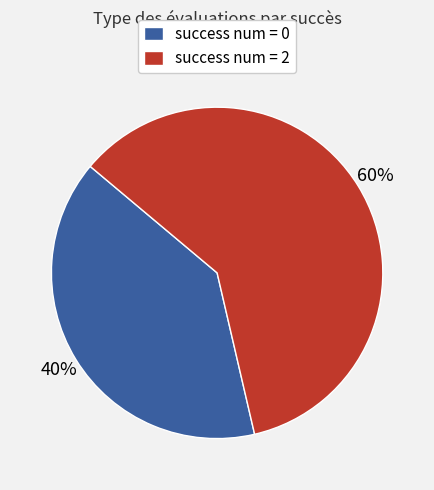

How many slices are in this pie chart?

2